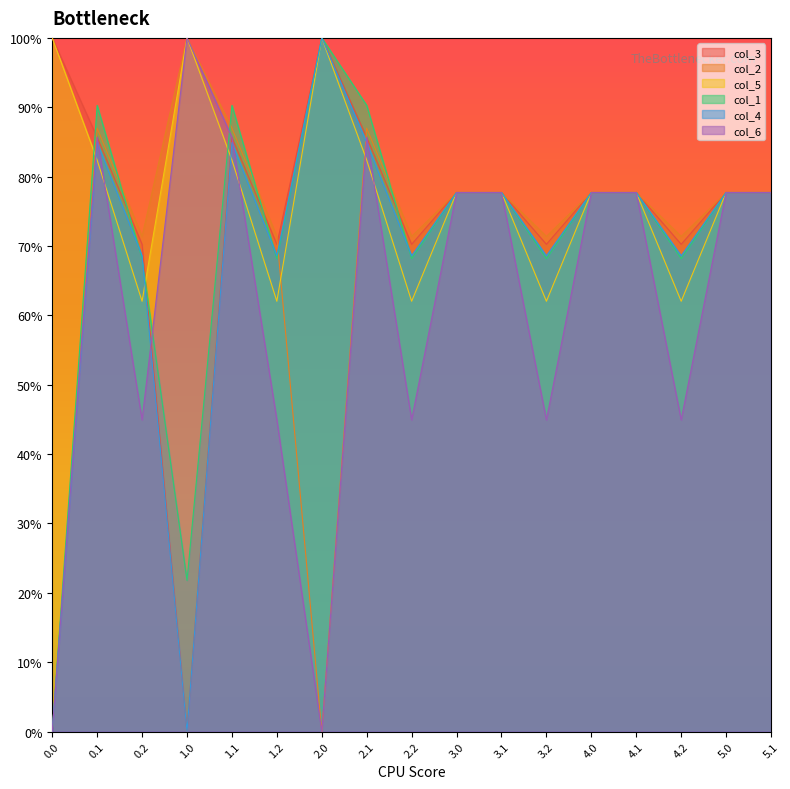

How many lines are shown in the chart?

6